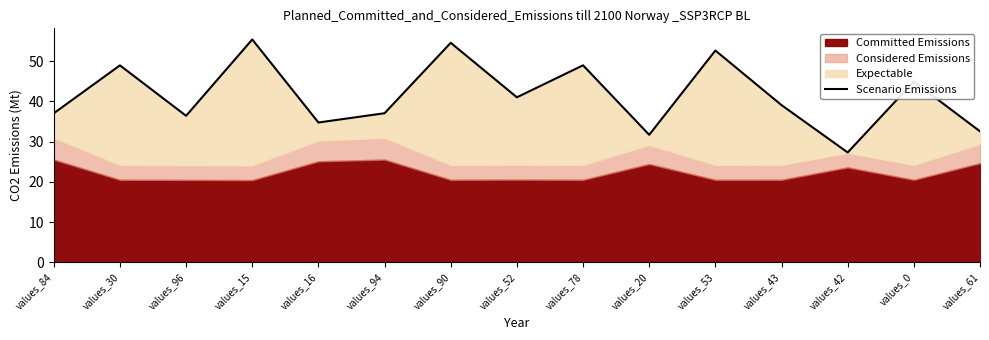

Where is the first local minimum?

values_96